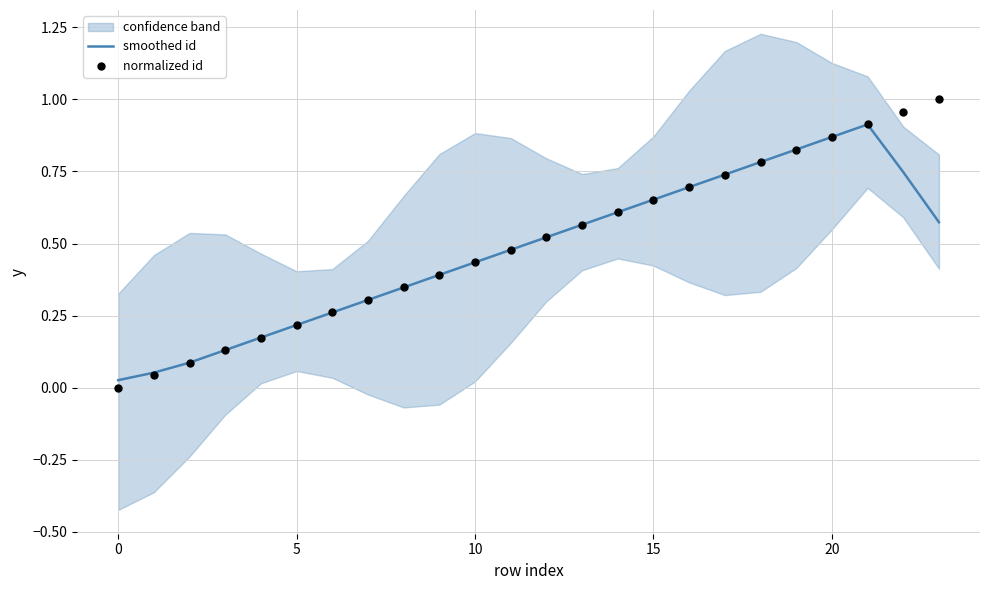

Which series has the largest total across all categories?

normalized id